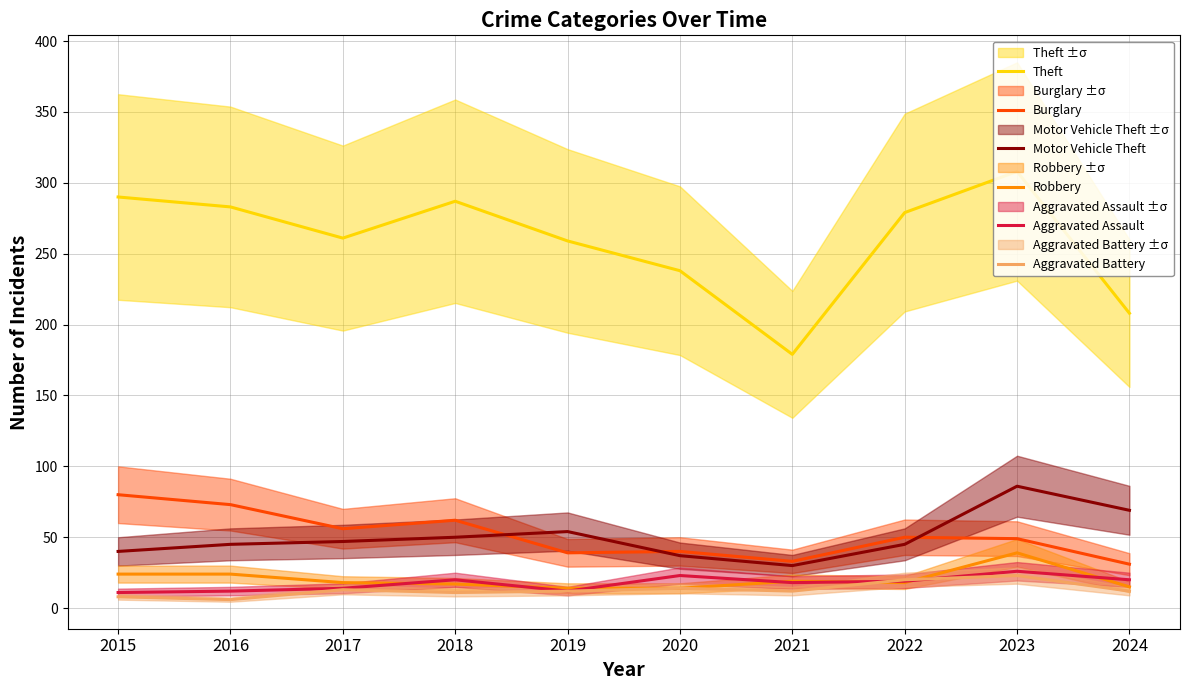

Is it true that Motor Vehicle Theft equals 16 at 2017?

False